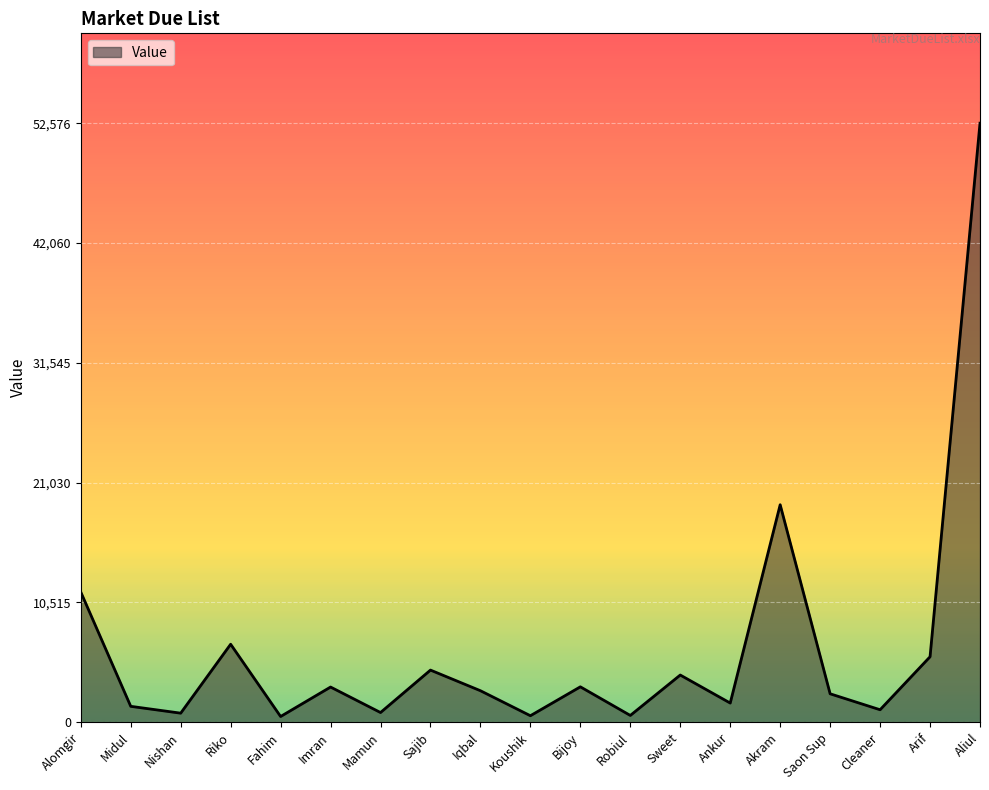

What is the smallest value displayed?

507